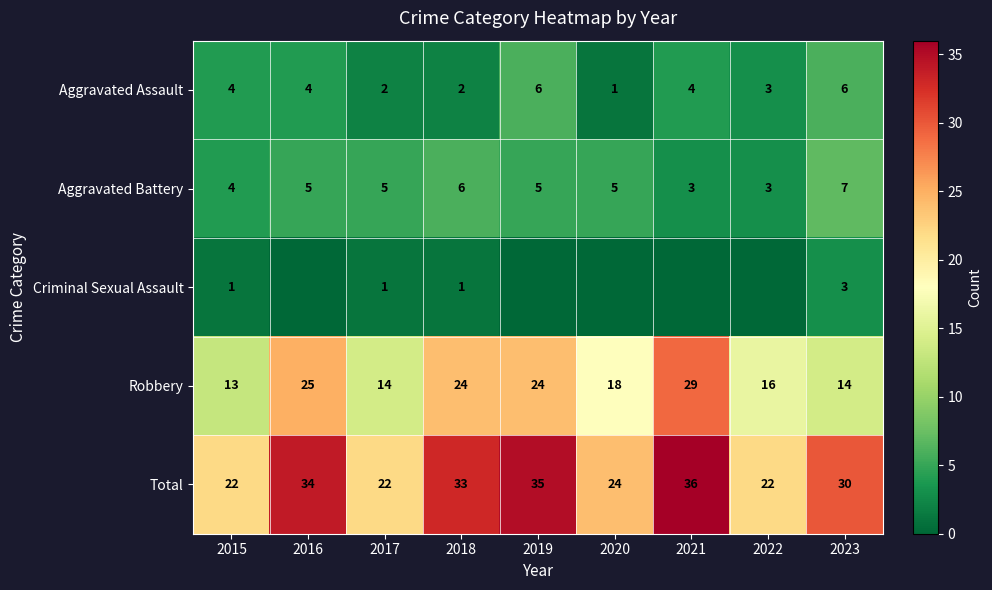

Count the Aggravated Assault values in the range 2 to 4.

6